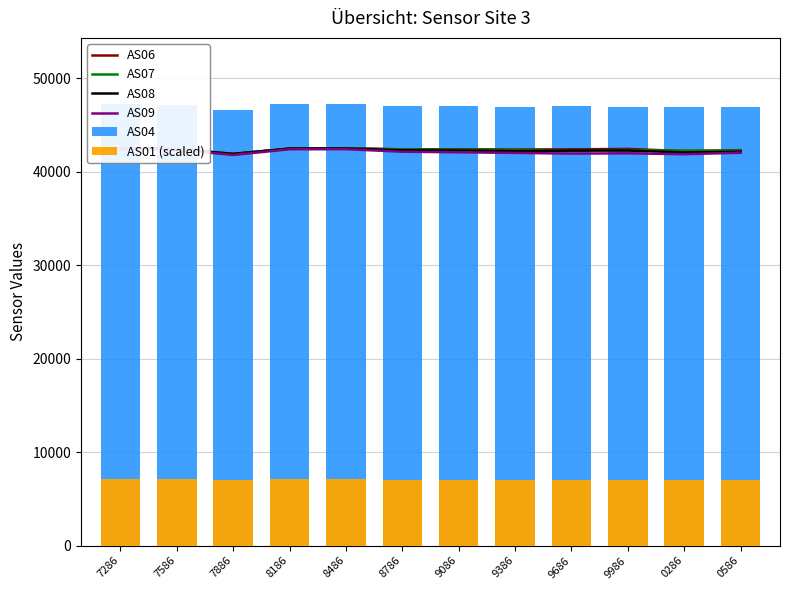

How many groups of bars are there?

12